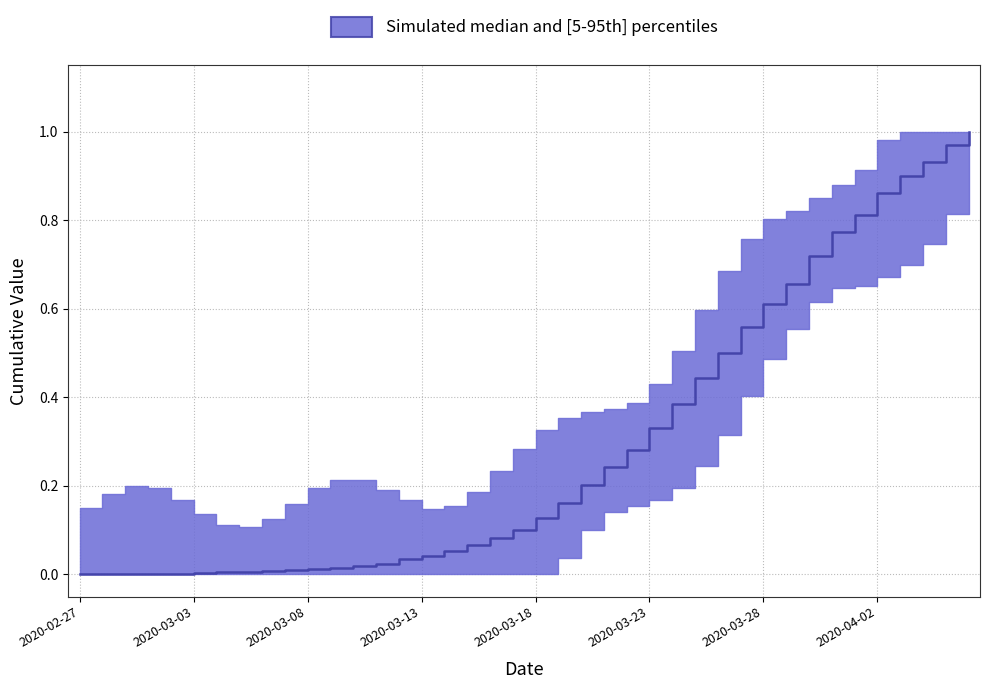

At which label is the value closest to 0?

2020-02-27